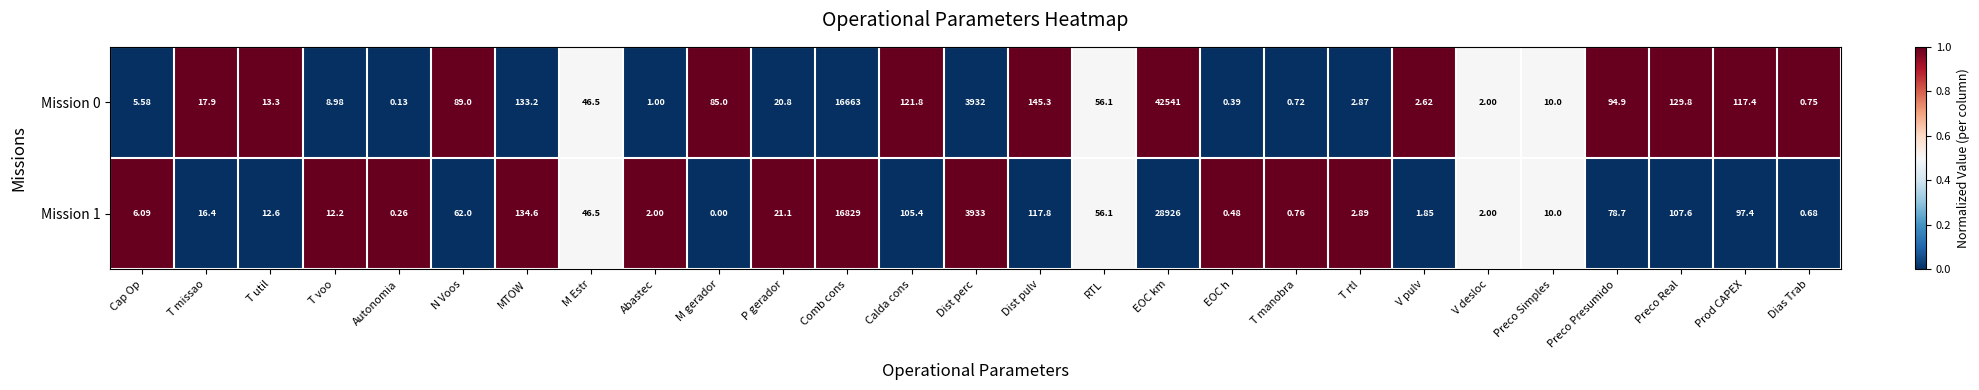

What is the greatest value displayed?

42541.0